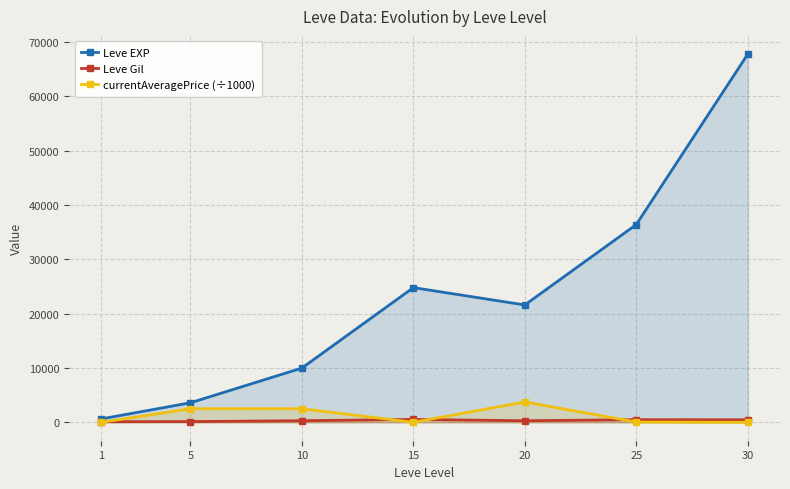

Where is the first local minimum for Leve Gil?

20